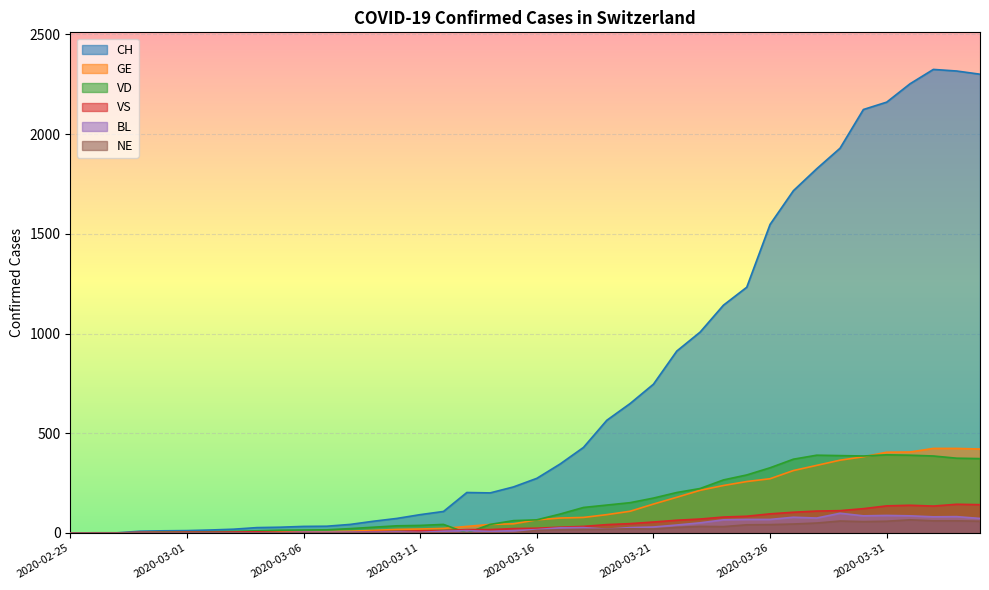

At which label does VD reach its minimum?

2020-02-25